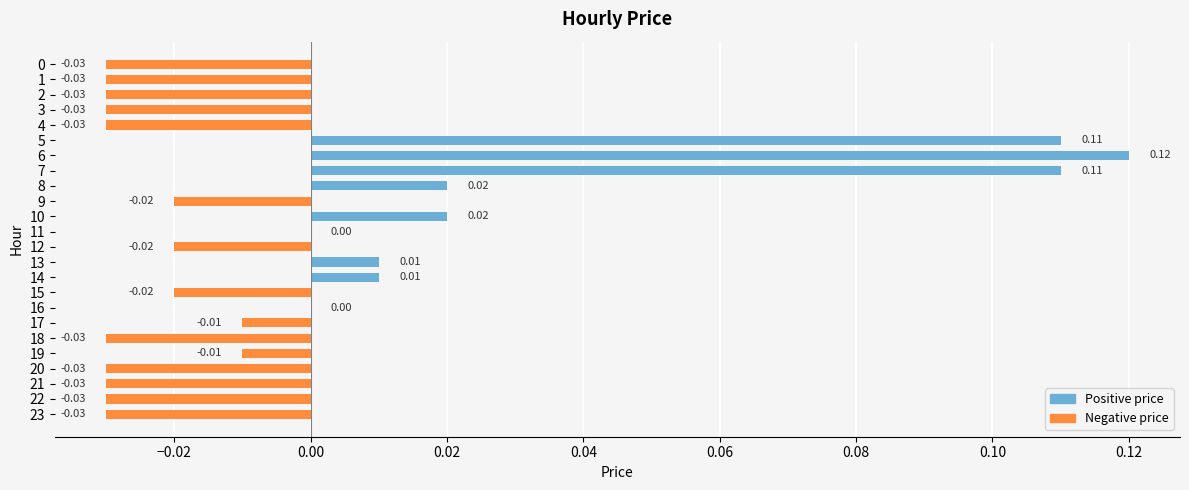

Is it true that the value at 23 is -0.0?

True